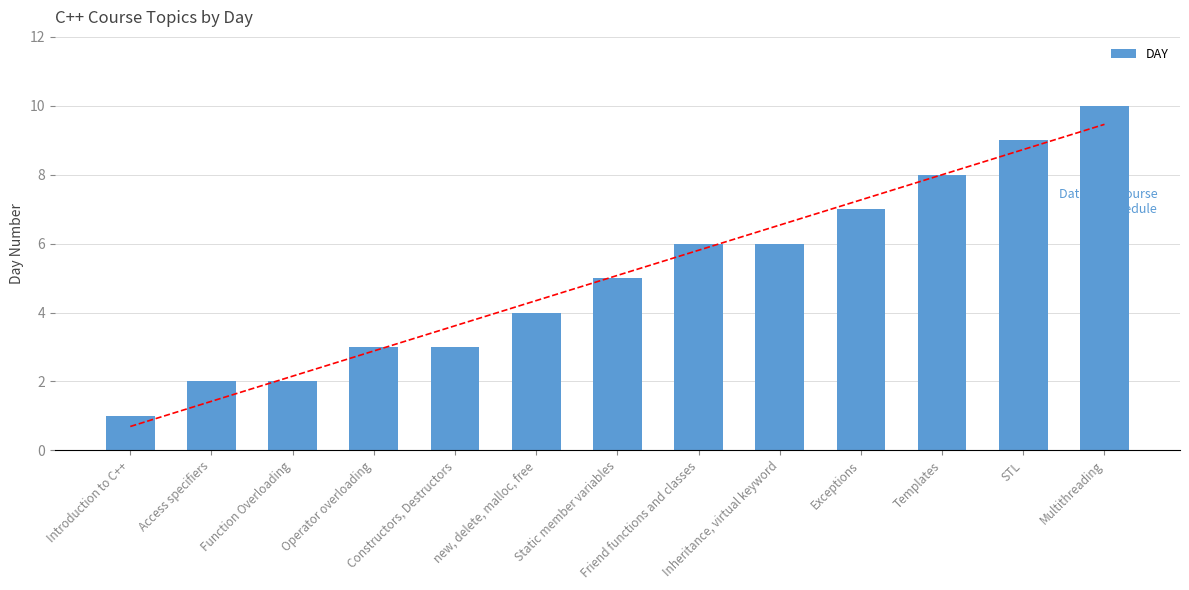

True or false: the data shows 10 at Multithreading.

True